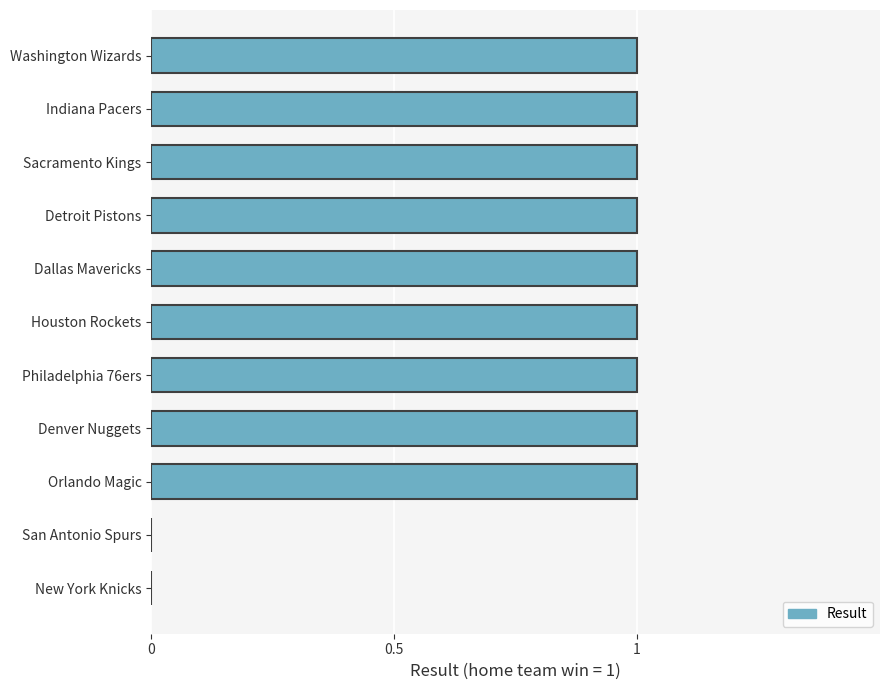

What is the sum of all values?

9